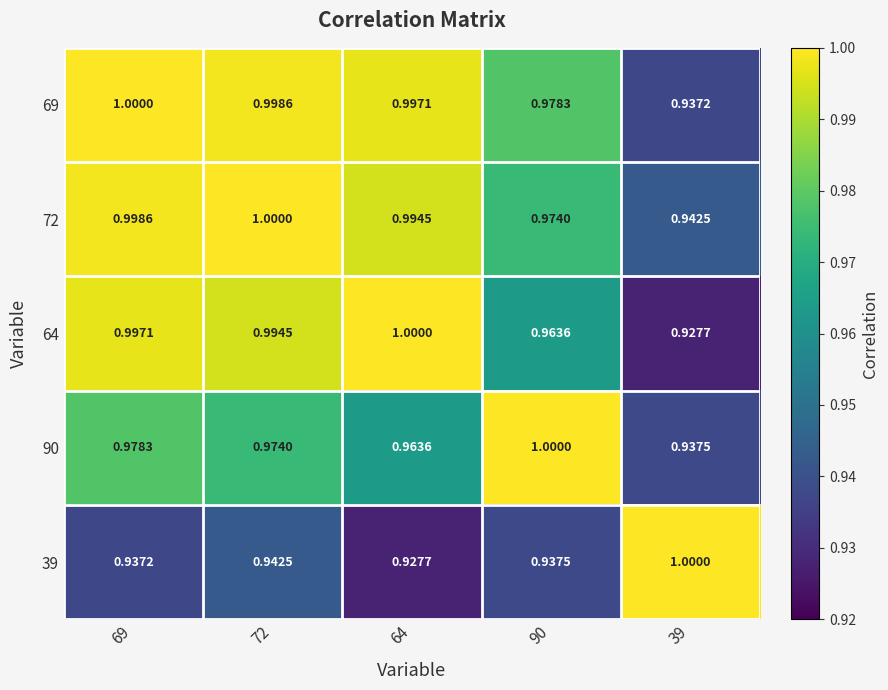

Is the value of 72 at 69 greater than the value of 64 at 64?

No